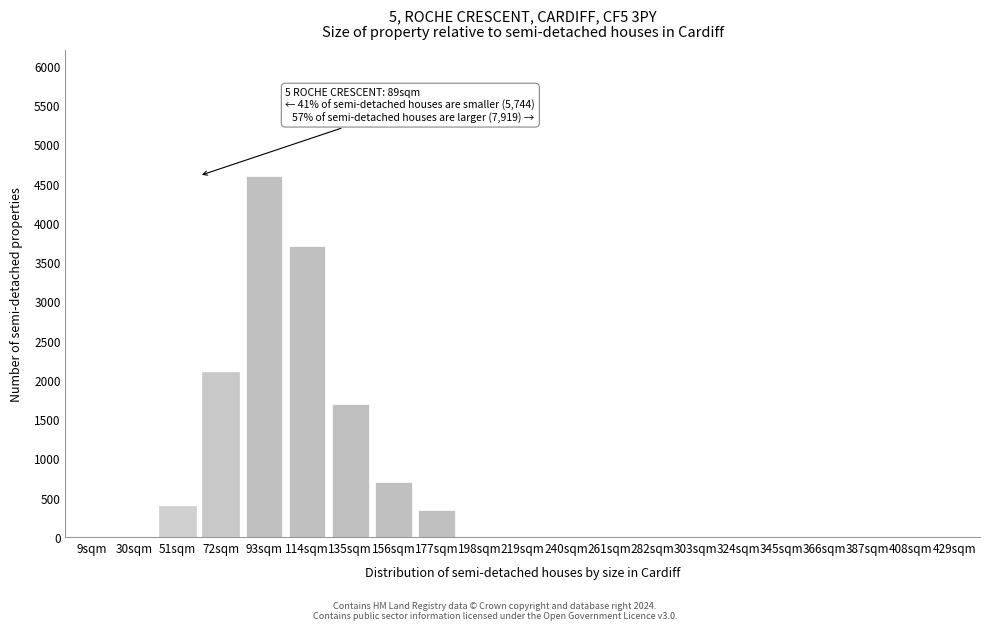

Reading right to left, extract all data points from this chart.

429sqm=0	408sqm=0	387sqm=0	366sqm=0	345sqm=0	324sqm=0	303sqm=0	282sqm=0	261sqm=0	240sqm=0	219sqm=0	198sqm=0	177sqm=350	156sqm=700	135sqm=1700	114sqm=3700	93sqm=4600	72sqm=2100	51sqm=400	30sqm=0	9sqm=0